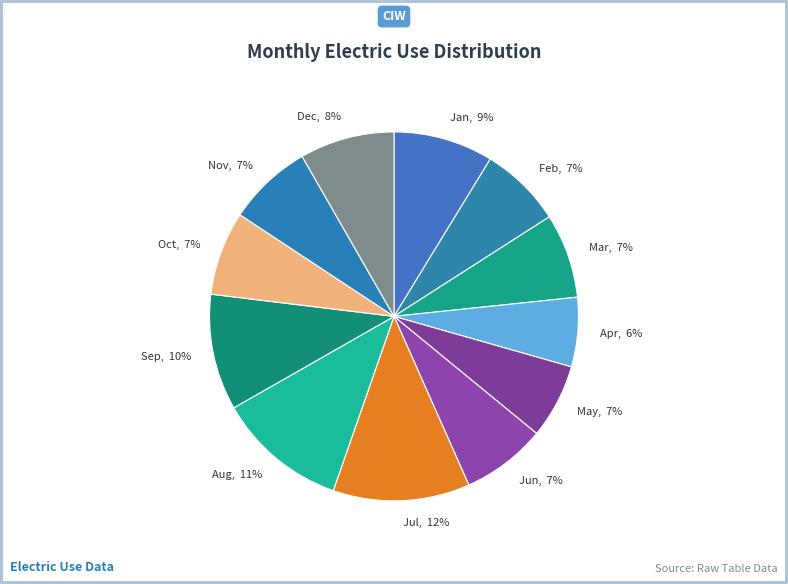

Approximately how many times larger is the value at Oct, 7% compared to Apr, 6%?

1.2